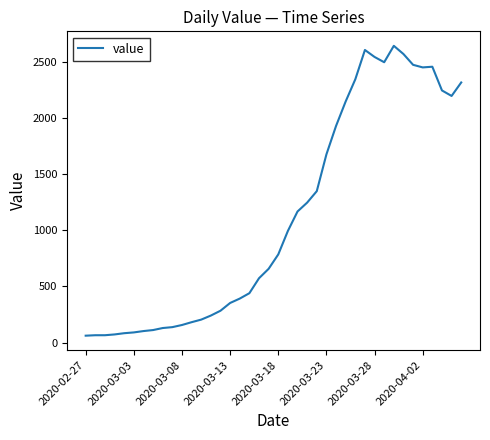

What is the maximum value shown in the chart?

2640